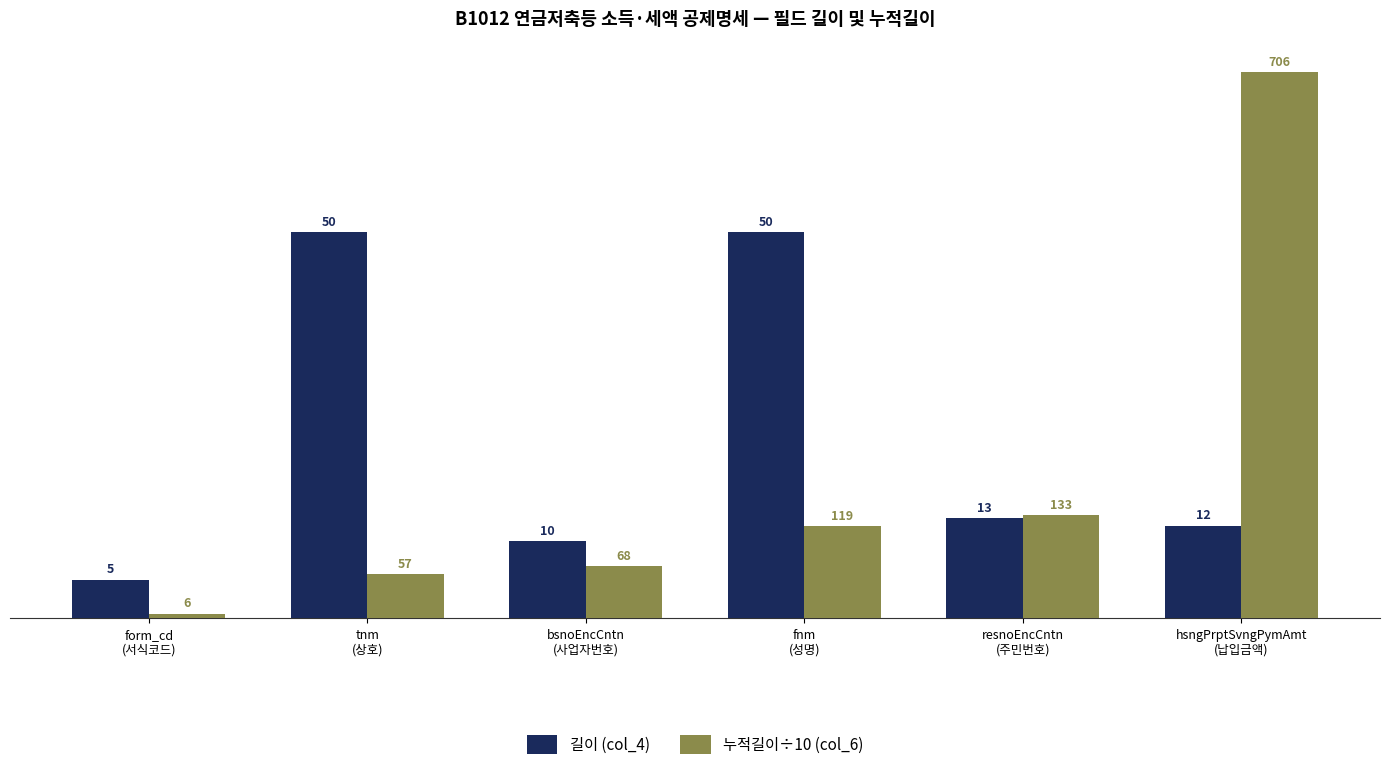

Is it true that 길이 (col_4) equals 21.7 at resnoEncCntn
(주민번호)?

False